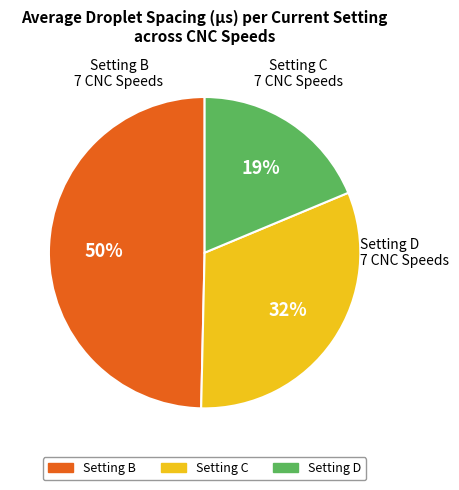

Is the sum of Setting C and Setting D greater than half?

Yes